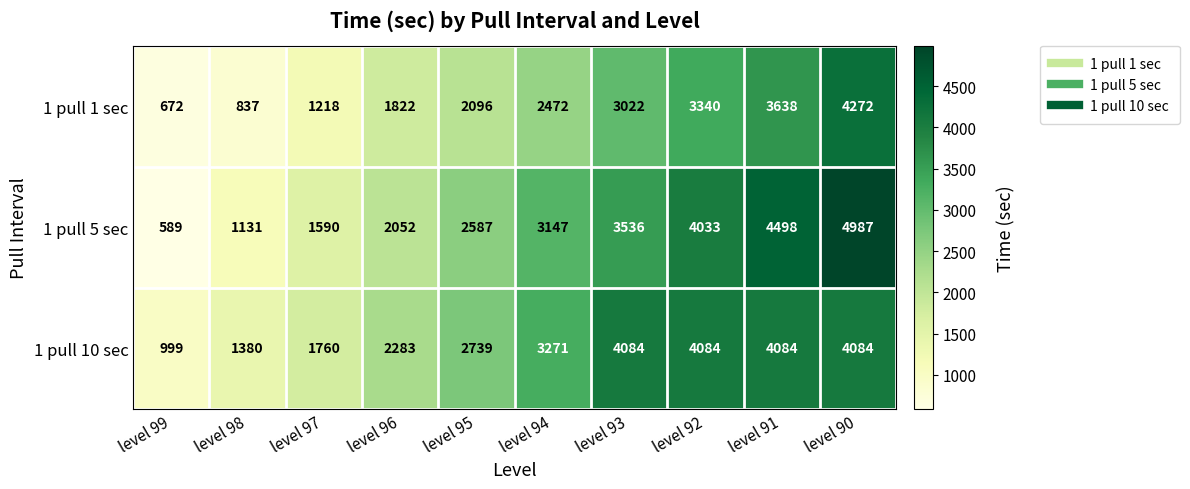

What is the difference between the 1 pull 5 sec values at level 91 and level 94?

1351